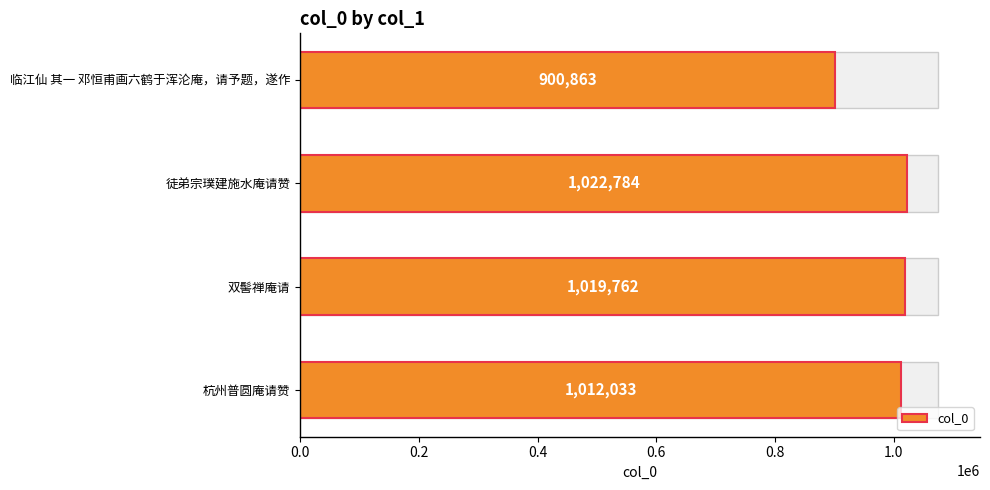

True or false: the data shows 623437 at 双髻禅庵请.

False